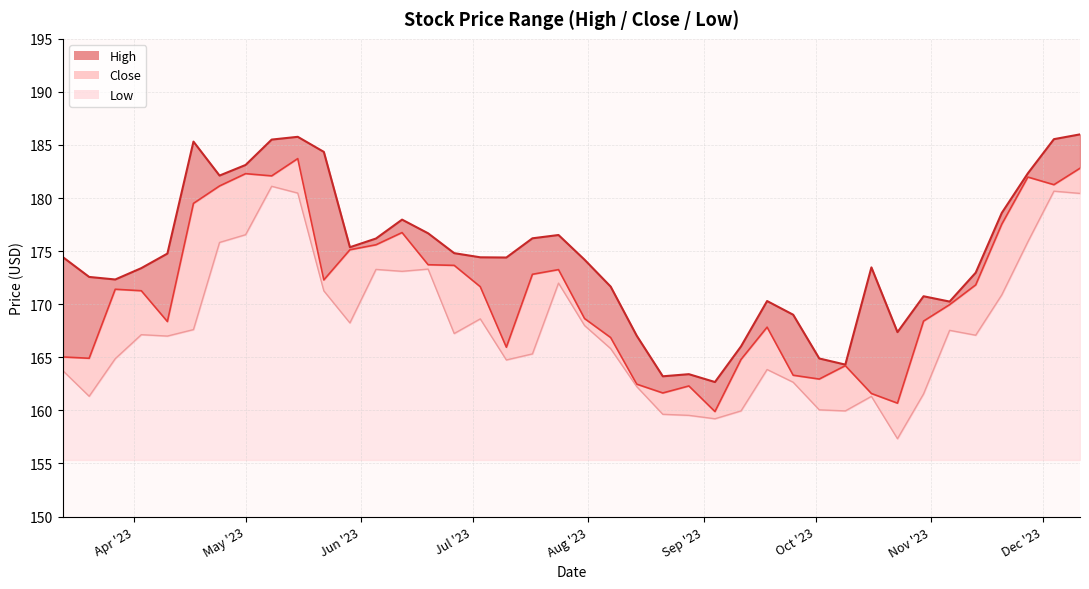

List the series in order of their peak value, highest first.

High, Close, Low